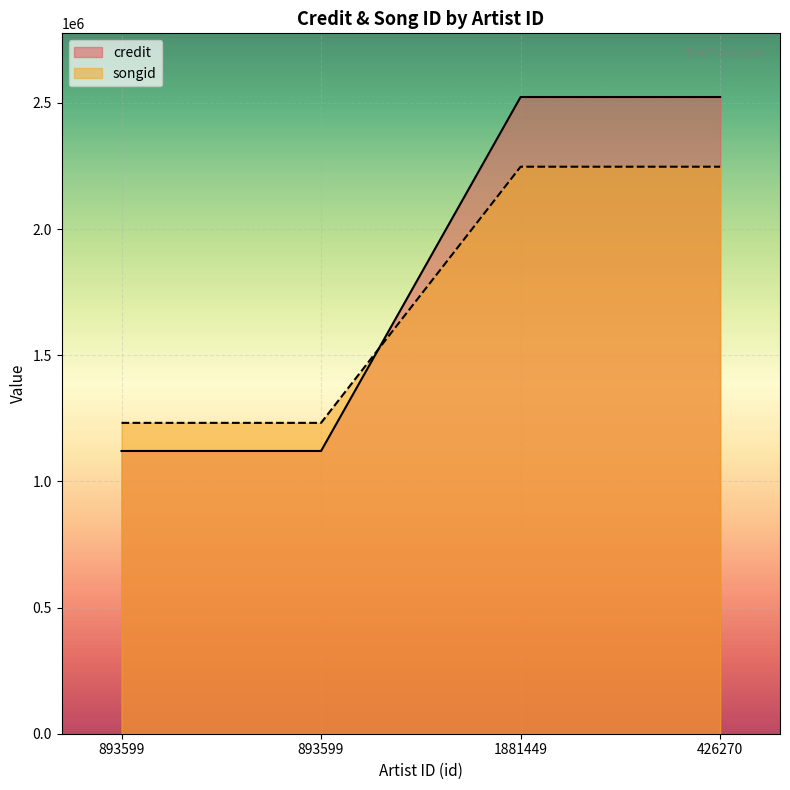

Reading left to right, extract all data points from this chart.

credit: 893599=1120436	893599=1120436	1881449=2523129	426270=2523129
songid: 893599=1231819	893599=1231819	1881449=2246897	426270=2246897